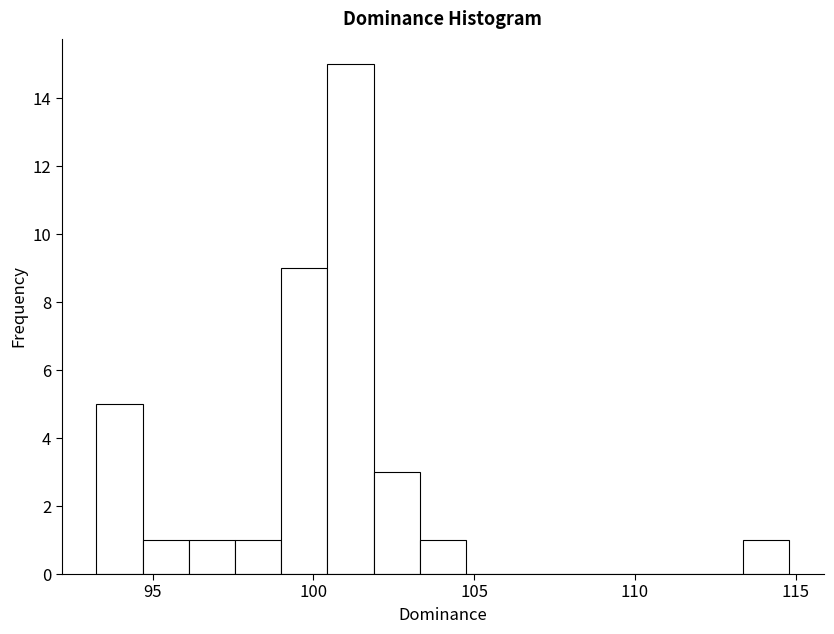

Read against the x-axis, roughly where is the centre of the tallest bar?

101.0